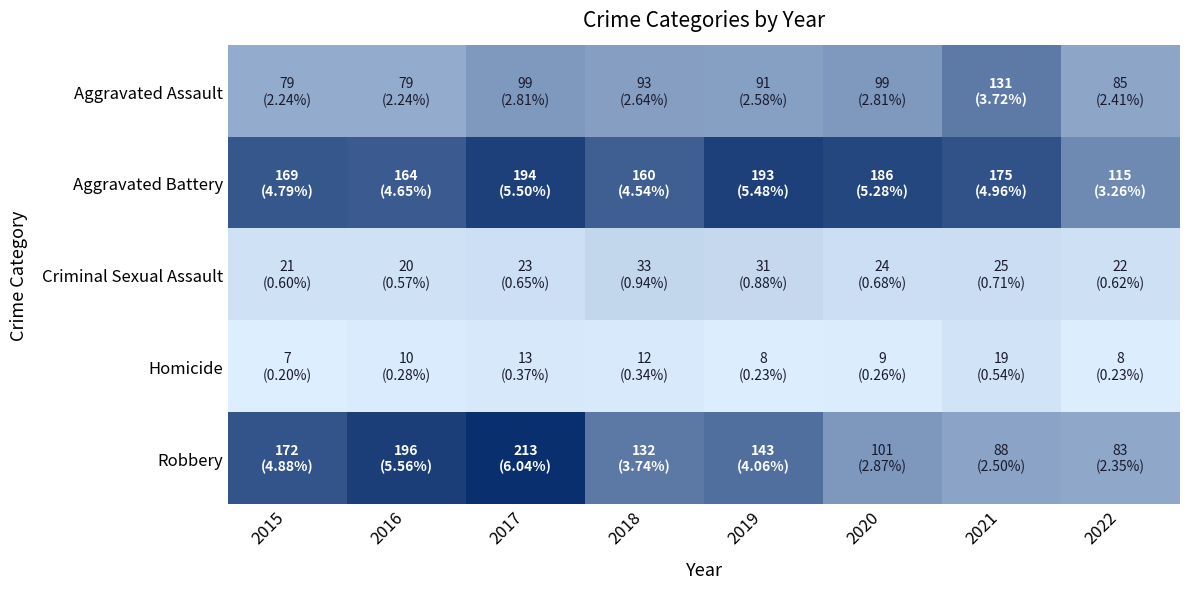

Which has a higher value, 2017 or 2019?

2017